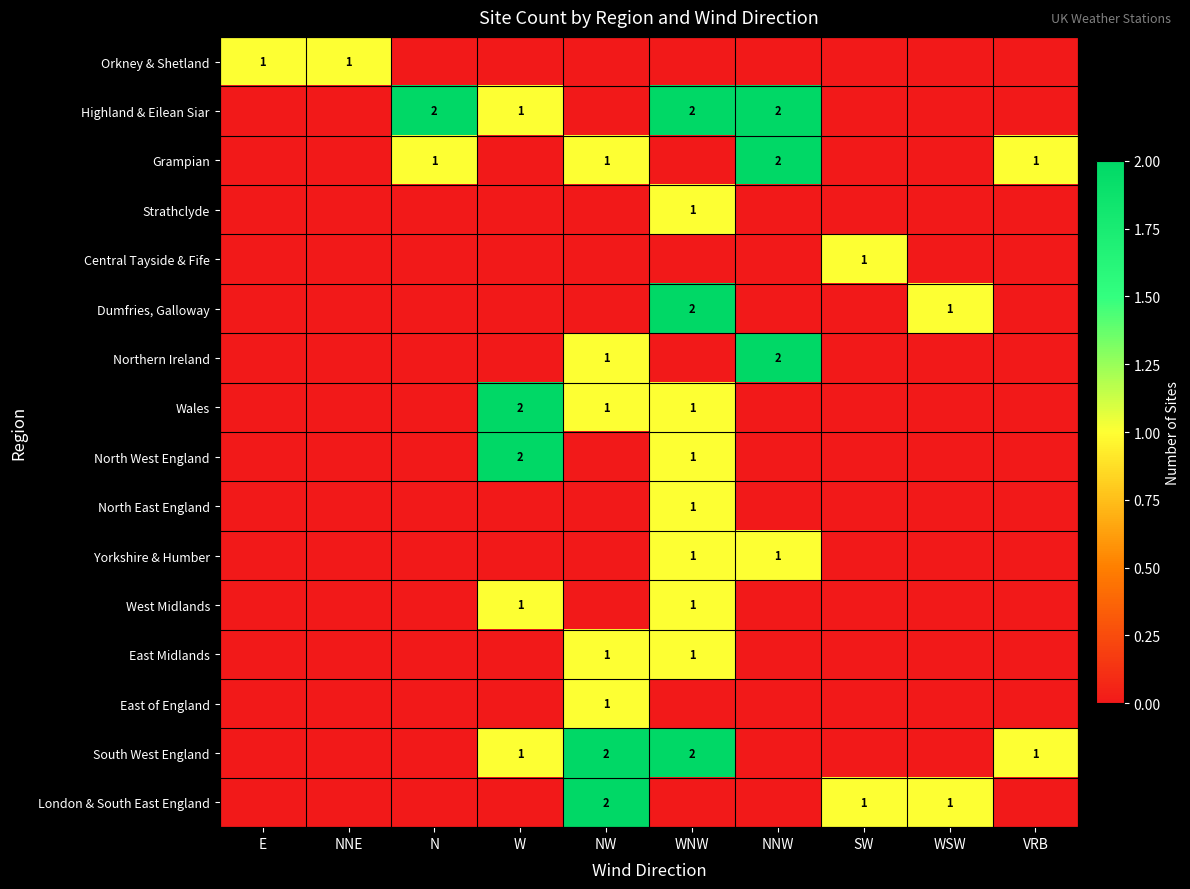

The value of London & South East England at NW is 1. True or false?

False